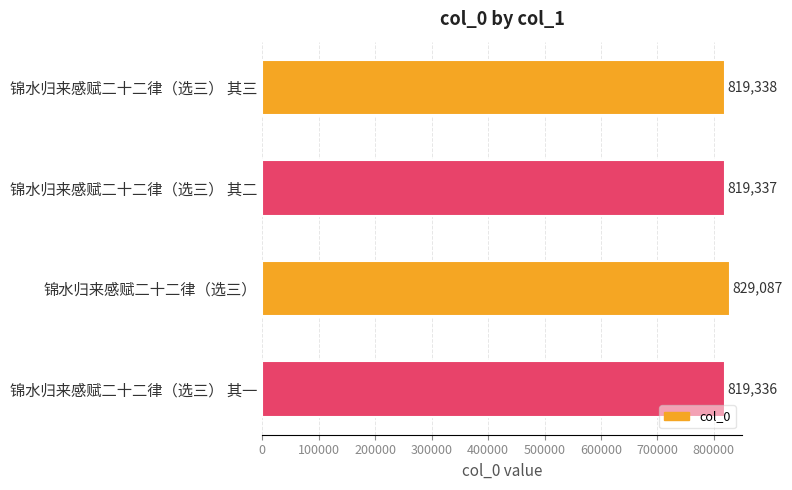

List the labels in order of value, smallest first.

锦水归来感赋二十二律（选三） 其一, 锦水归来感赋二十二律（选三） 其二, 锦水归来感赋二十二律（选三） 其三, 锦水归来感赋二十二律（选三）